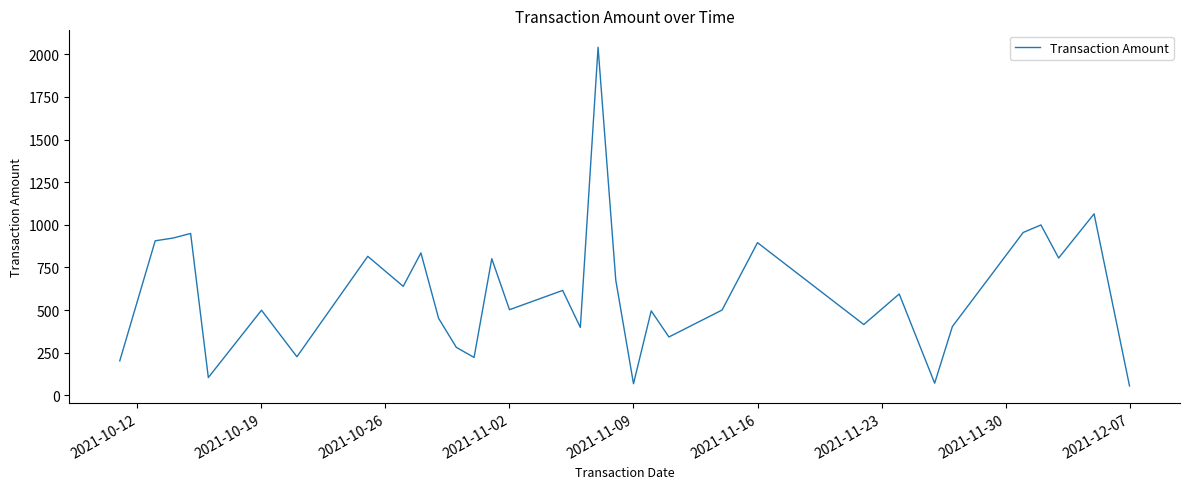

How many lines are shown in the chart?

1